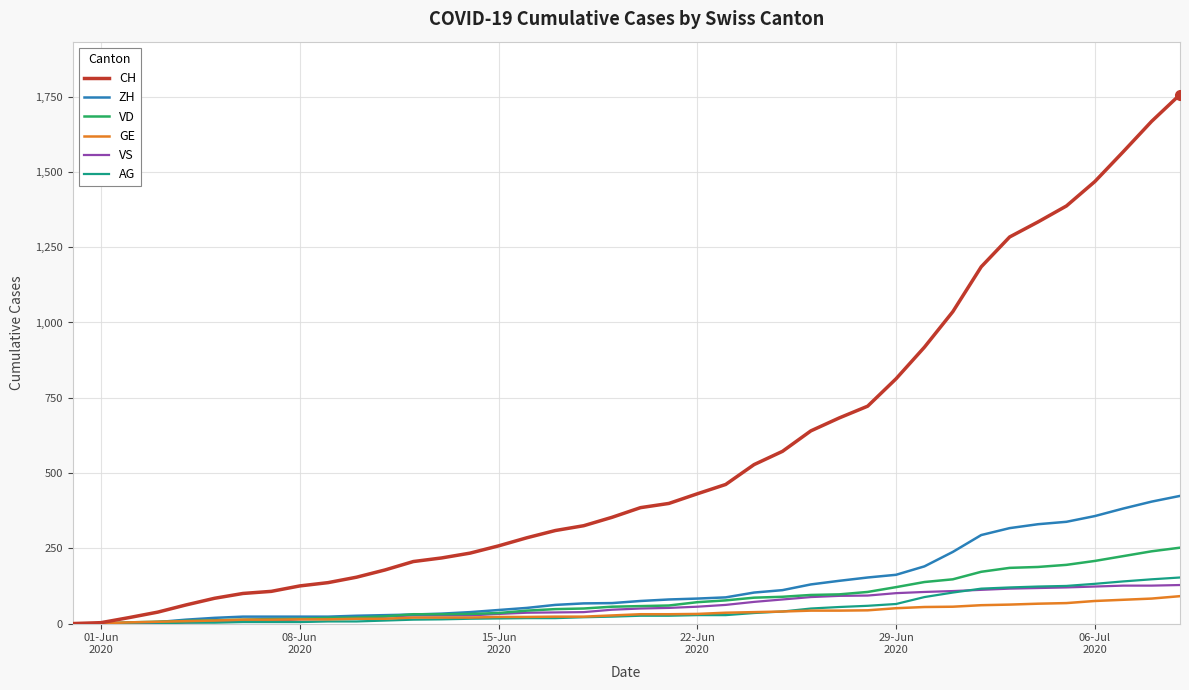

Rank the series by their maximum value, from highest to lowest.

CH, ZH, VD, AG, VS, GE